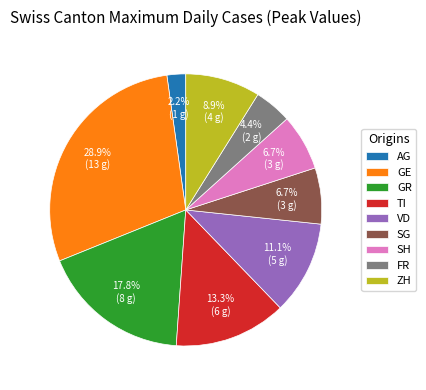

To the nearest percent, what is the combined percentage of FR and VD?

16%